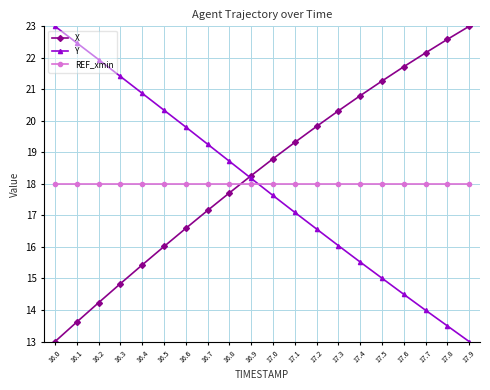

How many times do Y and X cross each other?

1